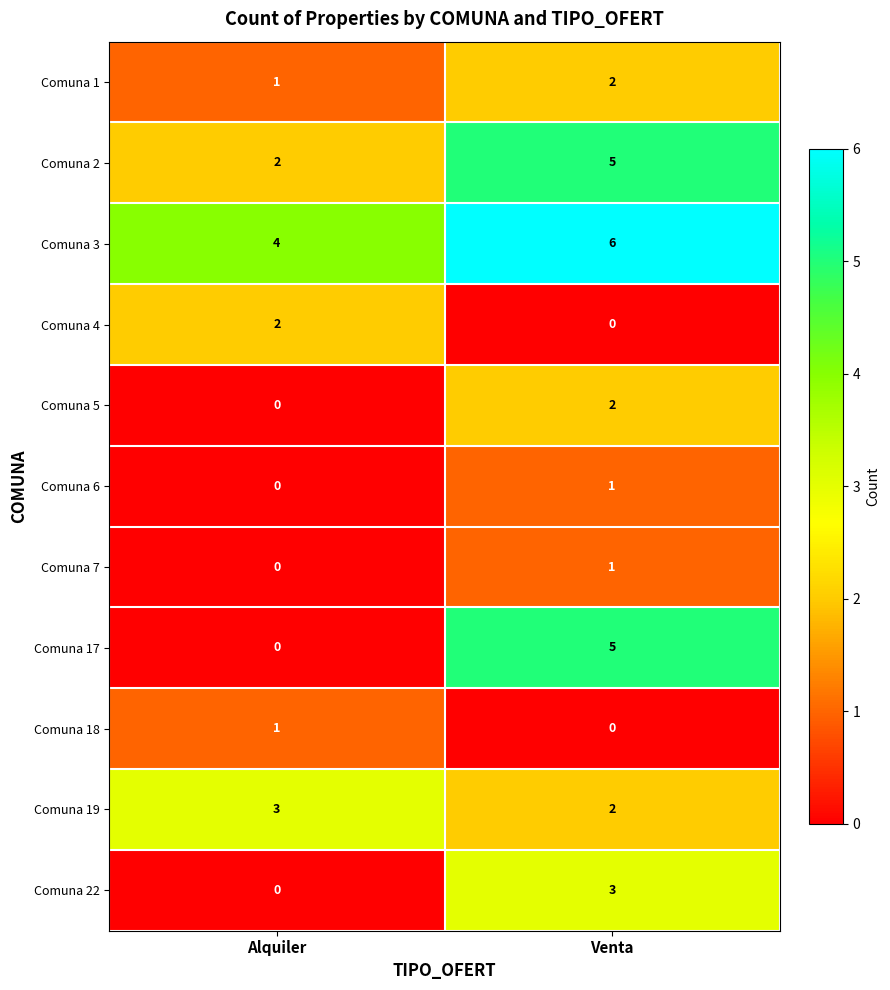

The Comuna 1 series shows 3 at Venta. True or false?

False